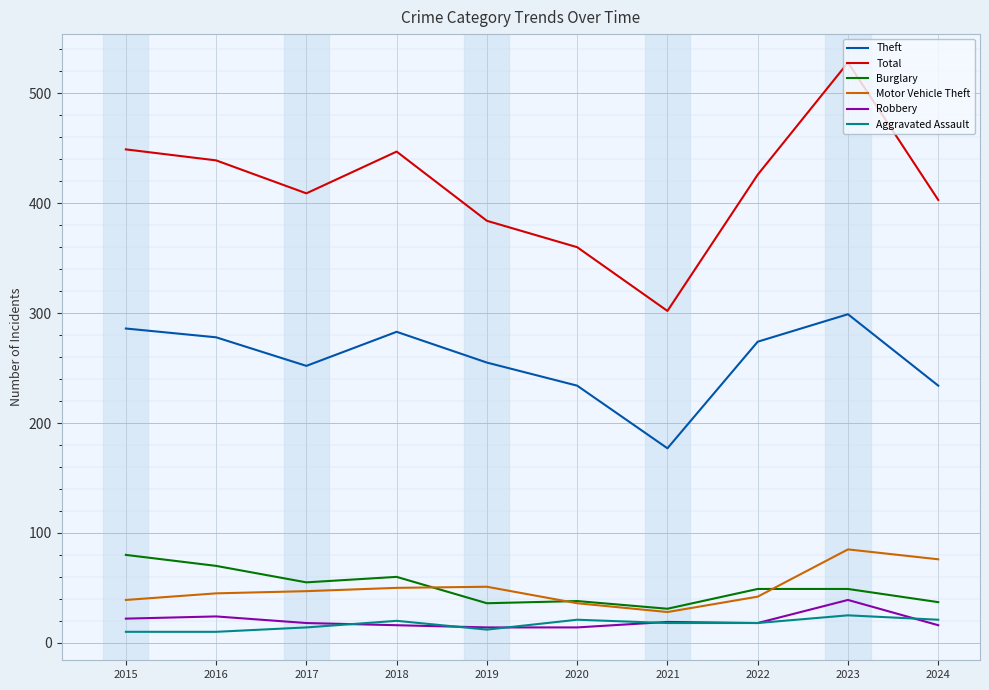

Which series has the largest total across all categories?

Total